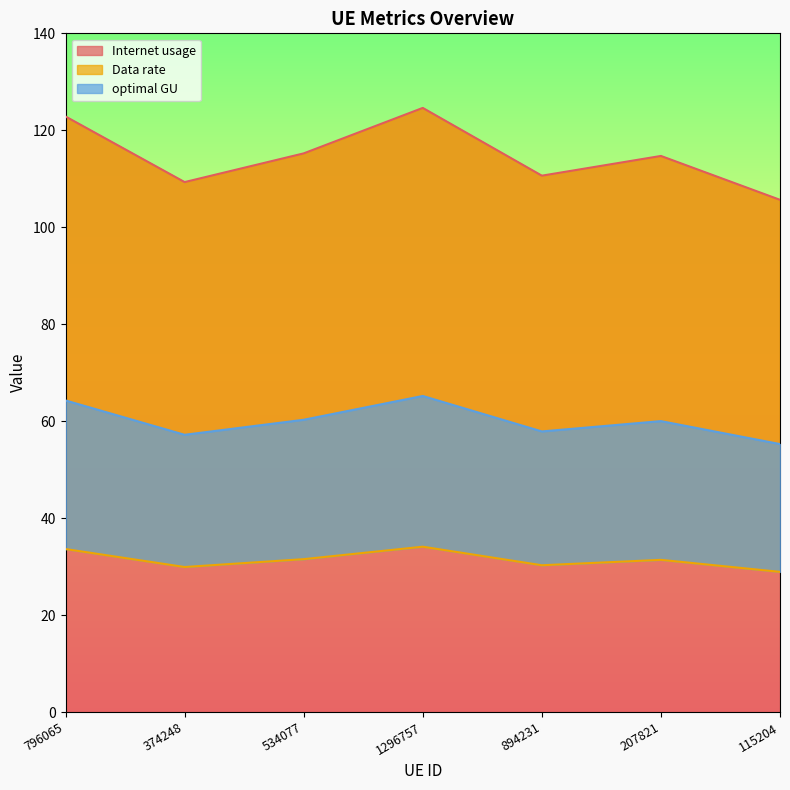

How many lines are shown in the chart?

3